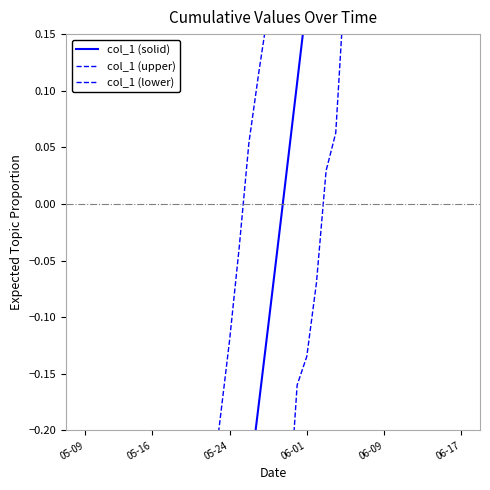

True or false: col_1 (solid) and col_1 (lower) intersect in this chart.

False